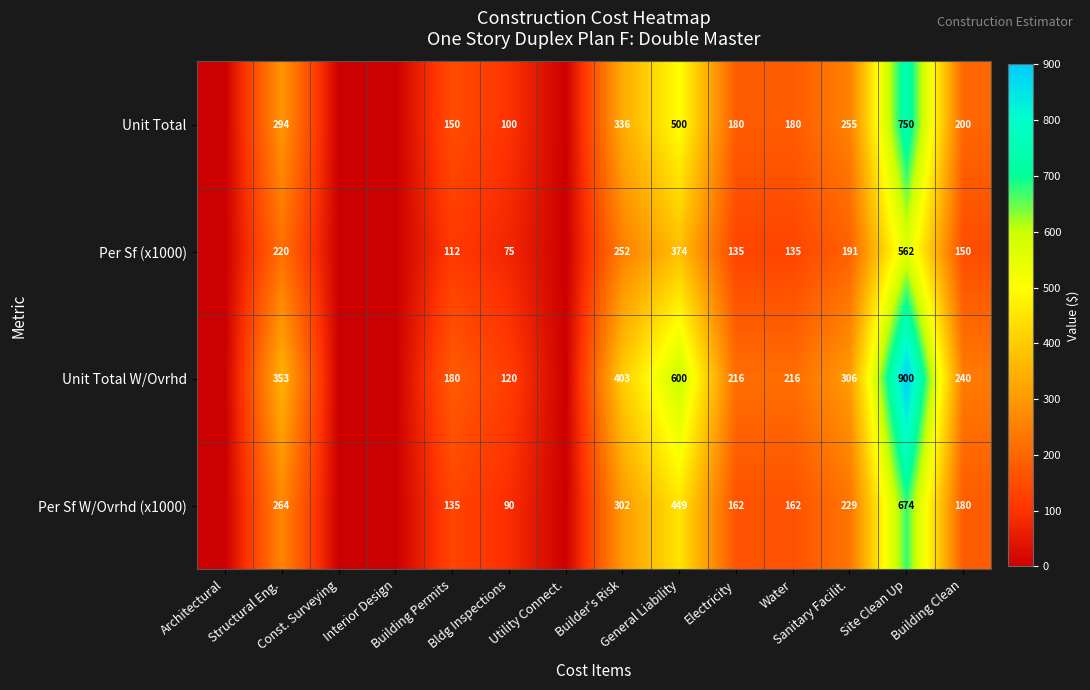

Between Utility Connect. and Interior Design, which is larger?

Utility Connect.